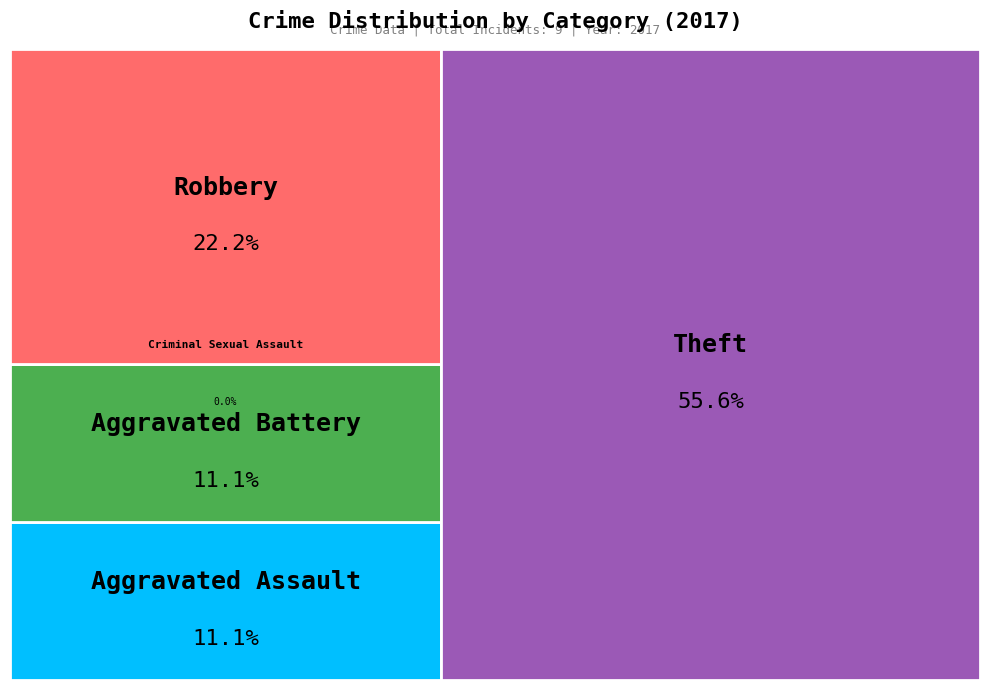

What is the change in value from Aggravated Battery to Criminal Sexual Assault?

-1